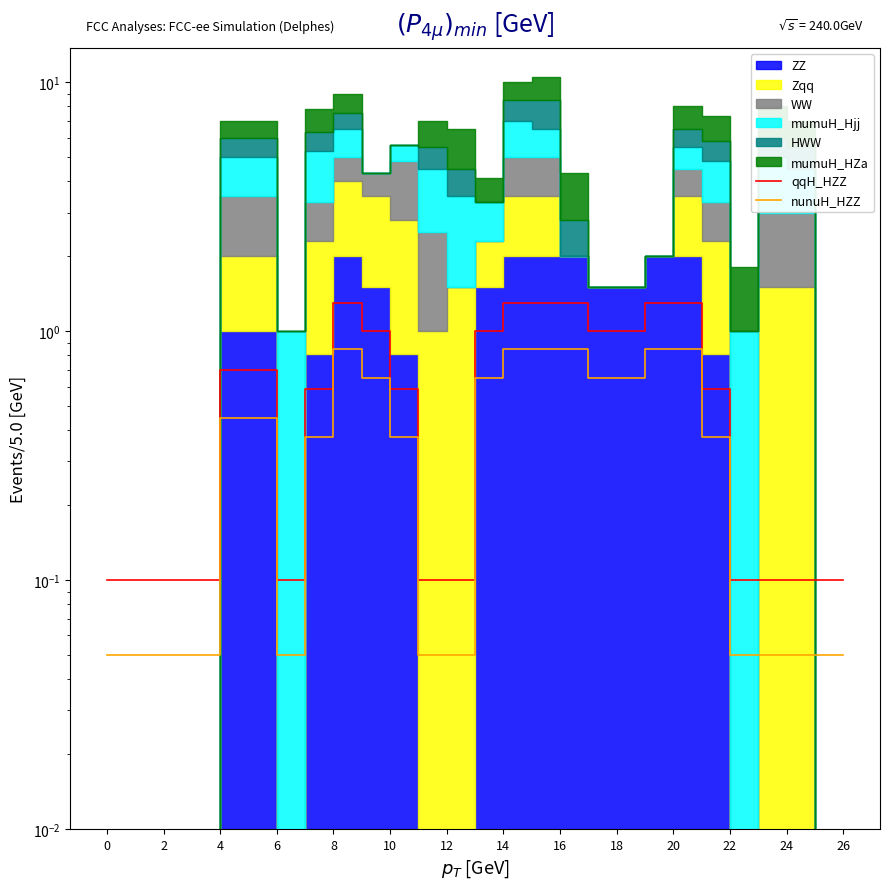

How many lines are shown in the chart?

2